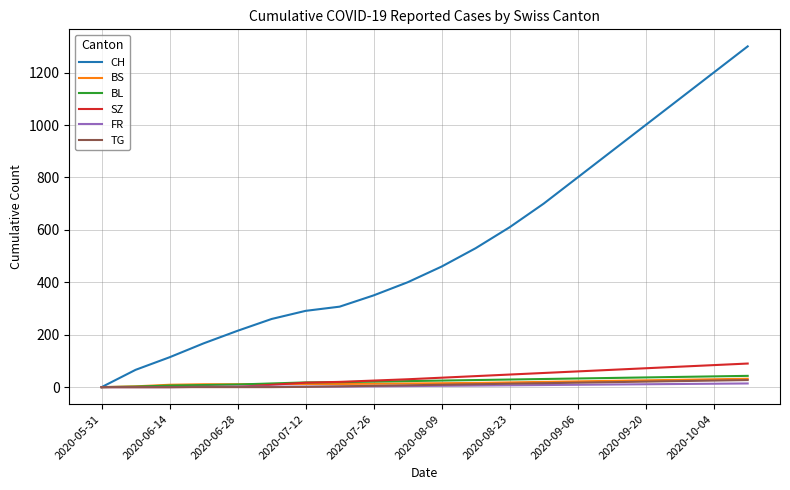

Which series has the largest total across all categories?

CH